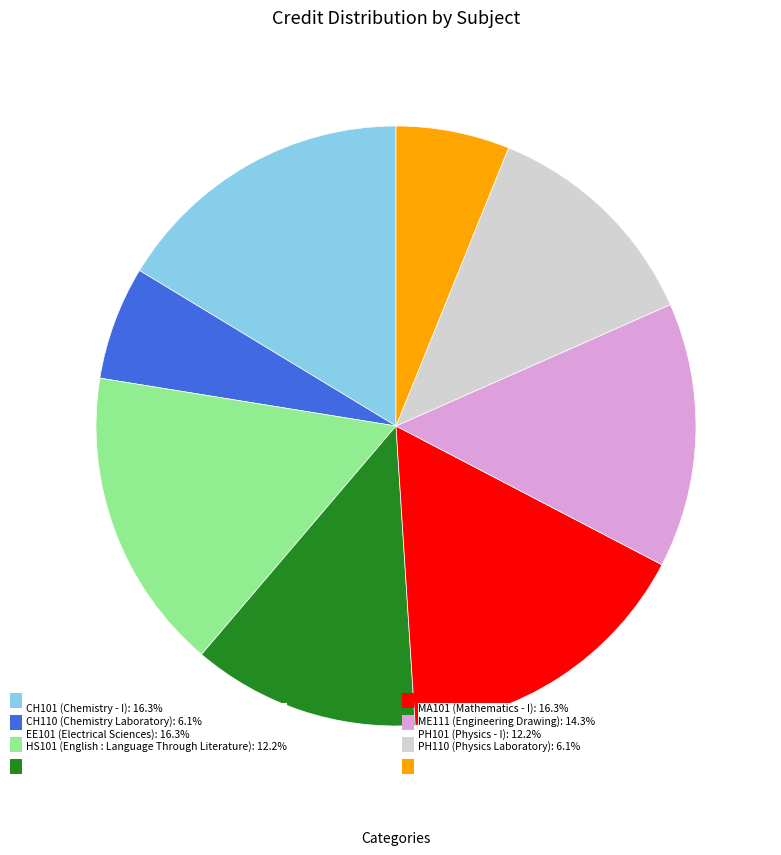

Is there a majority slice in this chart?

No